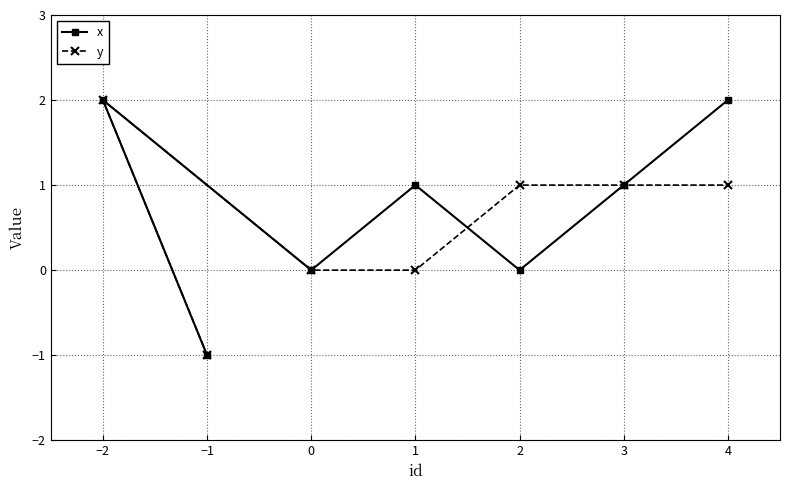

What is the difference between the y values at −2 and 3?

1